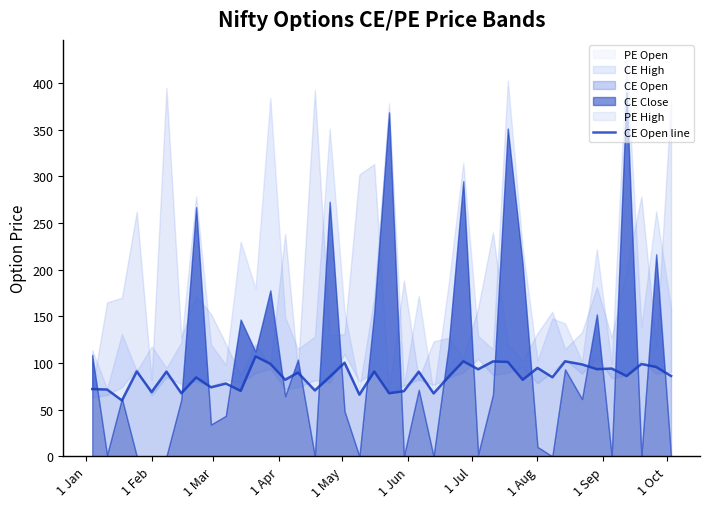

Count the number of categories in the chart.

40